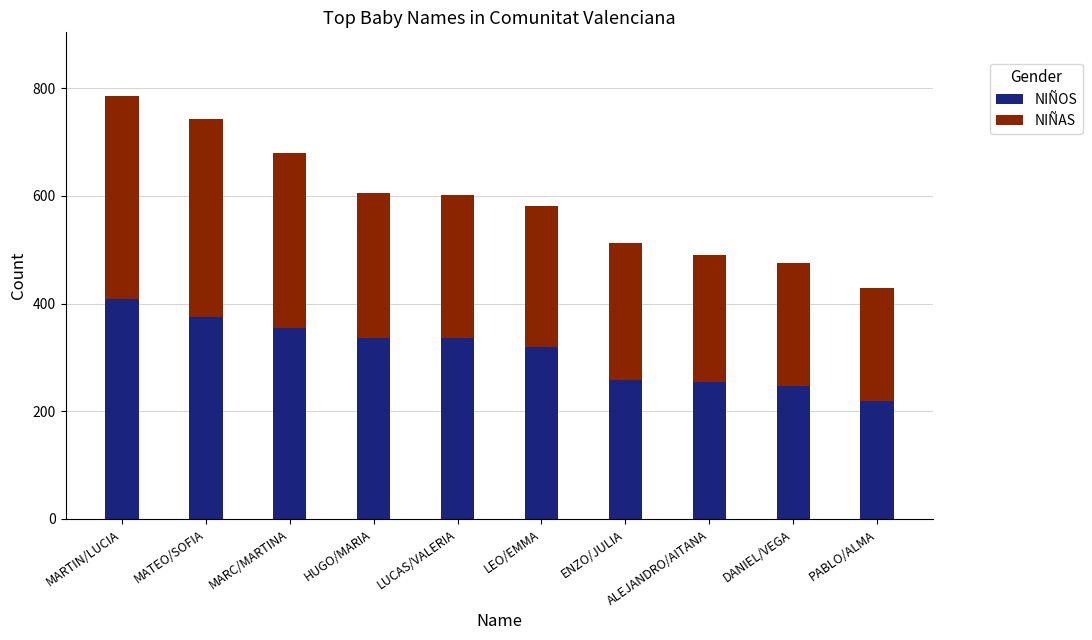

What is the minimum value for NIÑOS?

219